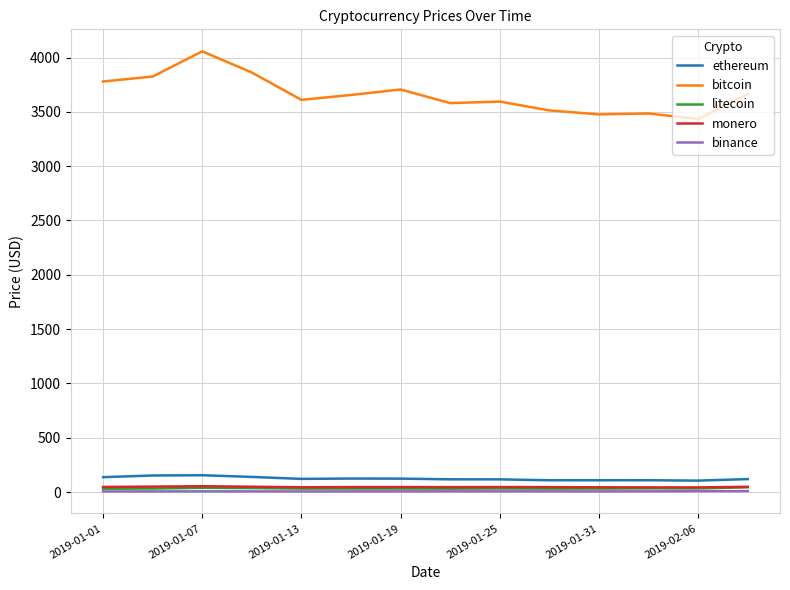

What is the smallest value displayed?

5.7